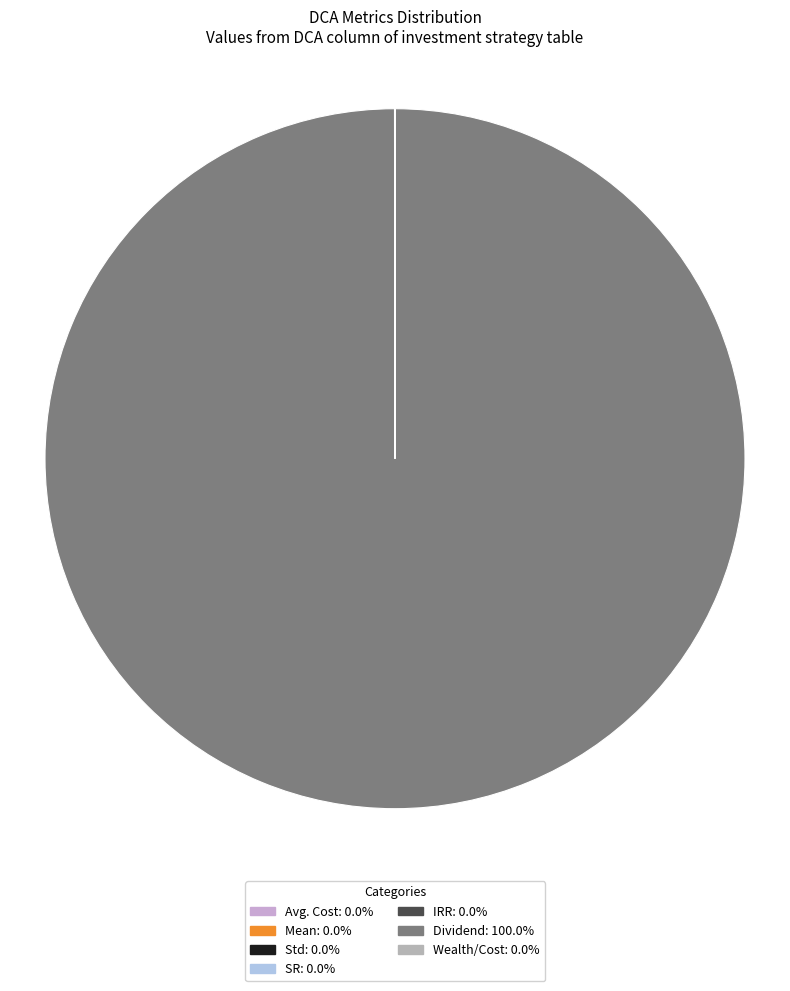

Between SR and IRR, which is larger?

SR